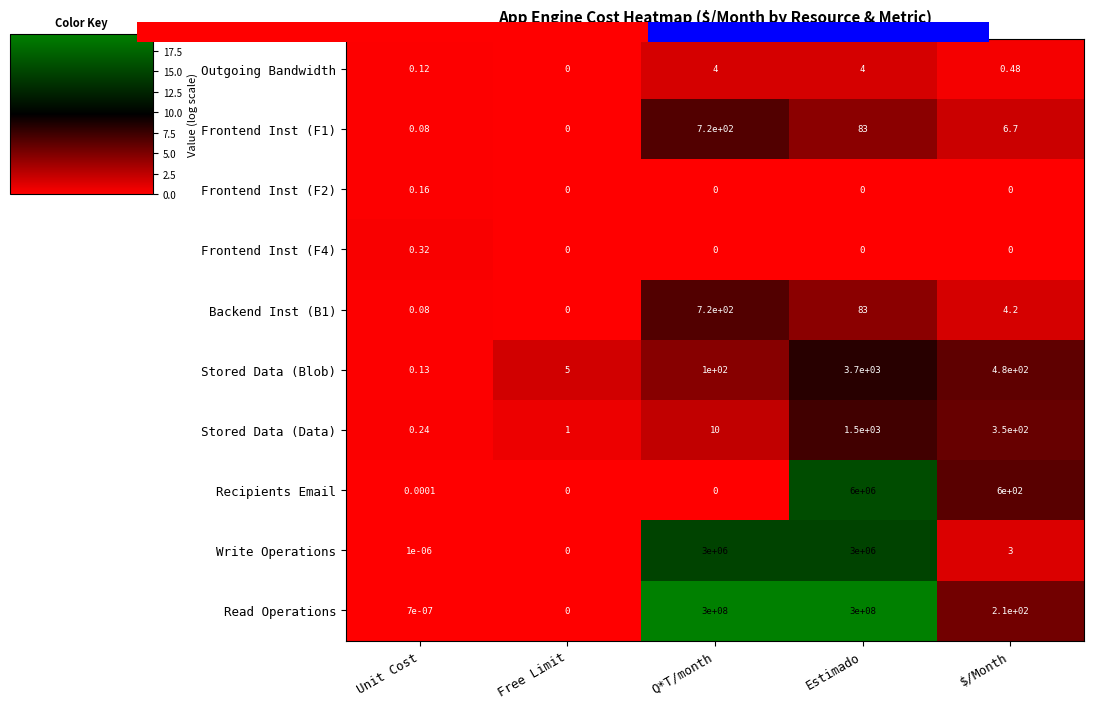

What is the total value across all series at Estimado?

309005370.0